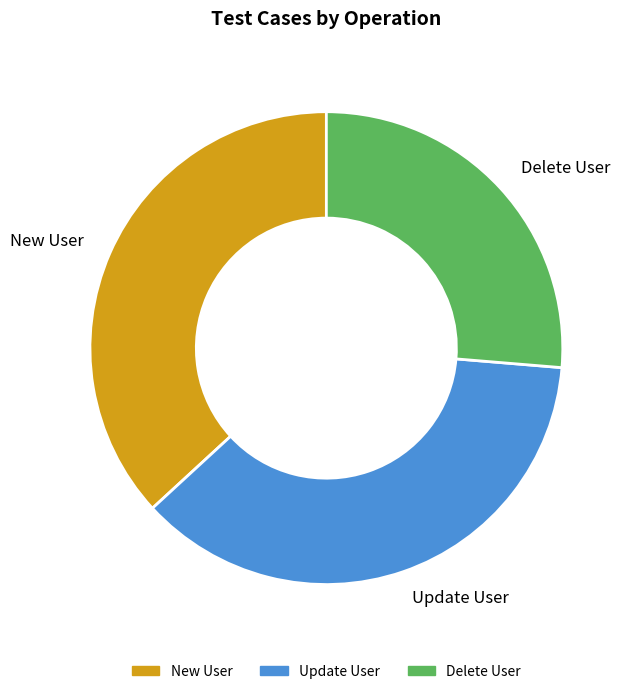

Does Update User account for over 50% of the chart?

No